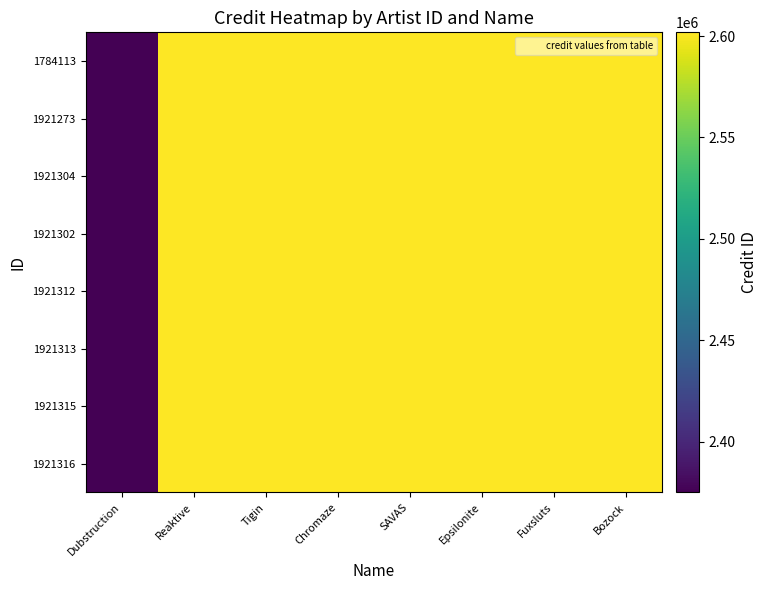

At which category is the sum across all series the highest?

Reaktive